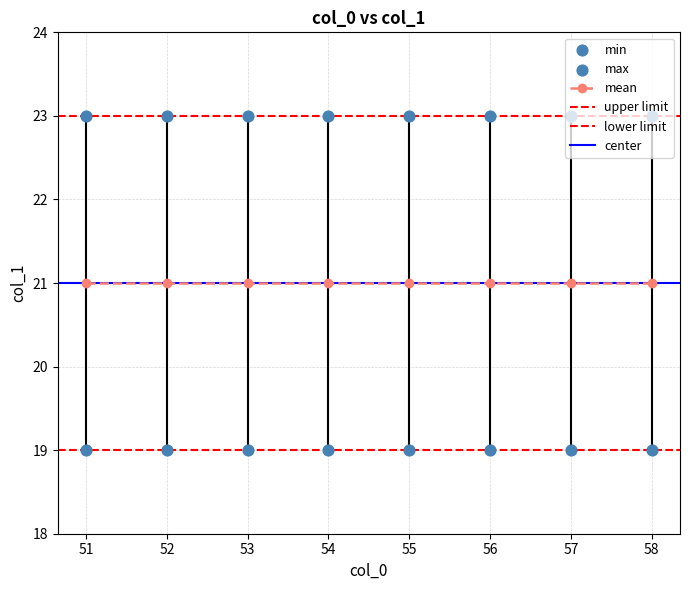

Approximately how many times larger is the value at 53 compared to 54?

1.0